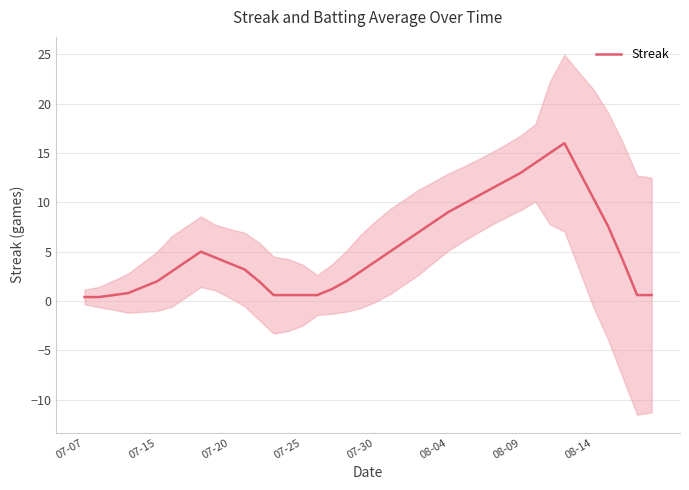

What is the smallest value displayed?

0.4